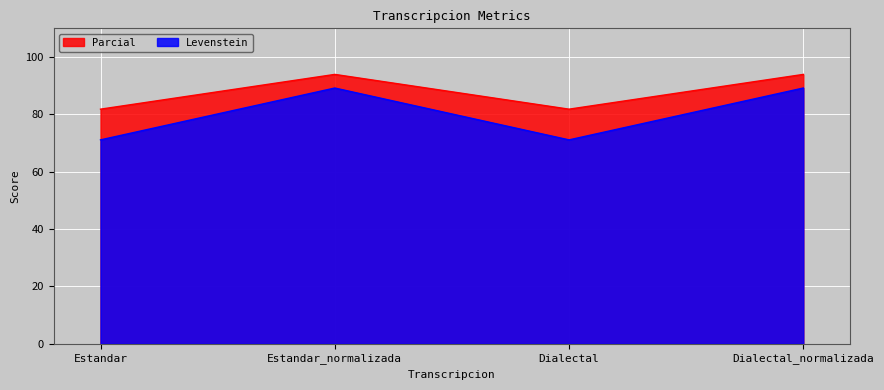

Which label corresponds to the smallest value in the chart?

Estandar